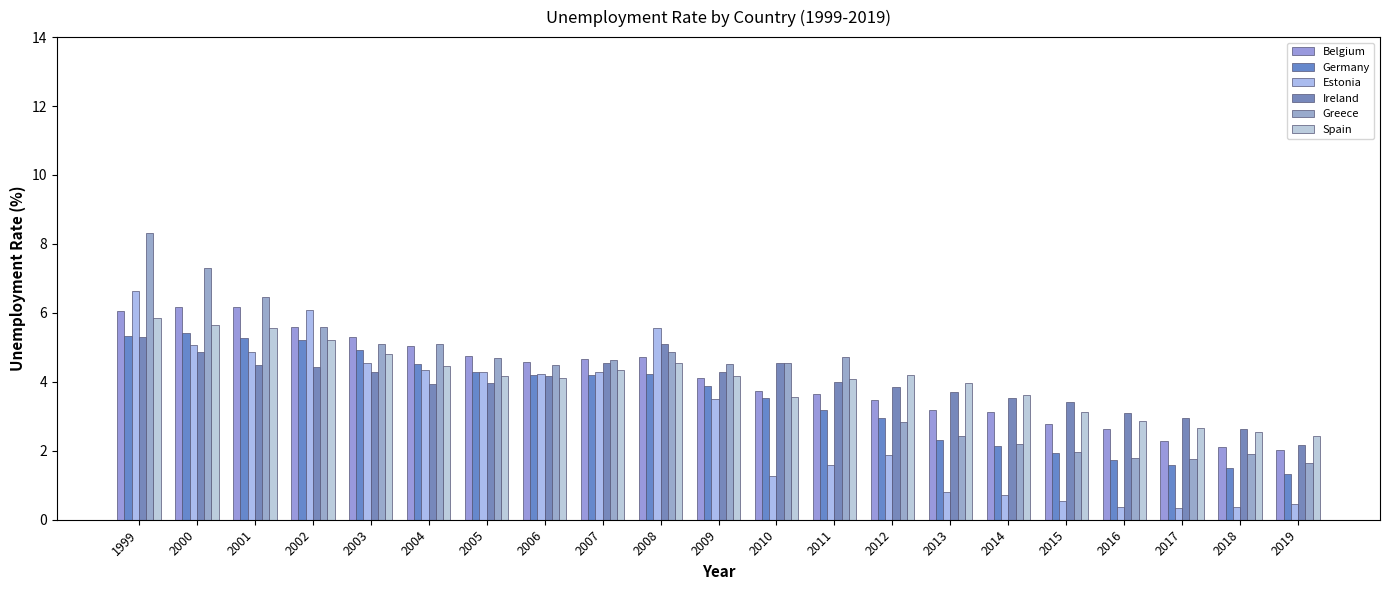

How many data points does each series have?

21